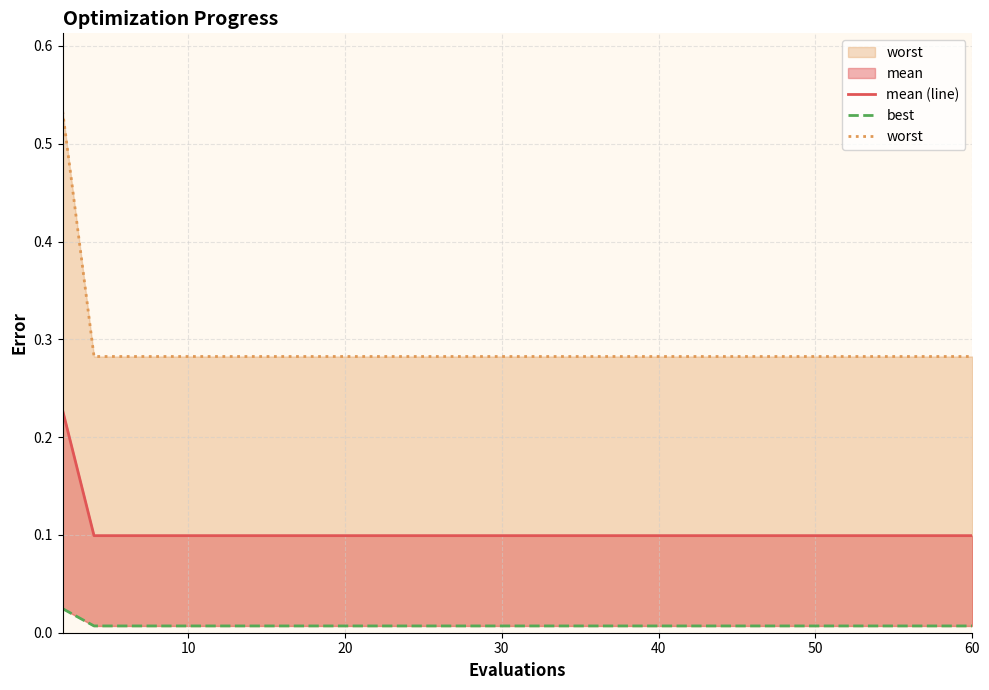

List the series in order of their peak value, highest first.

worst, mean (line), best